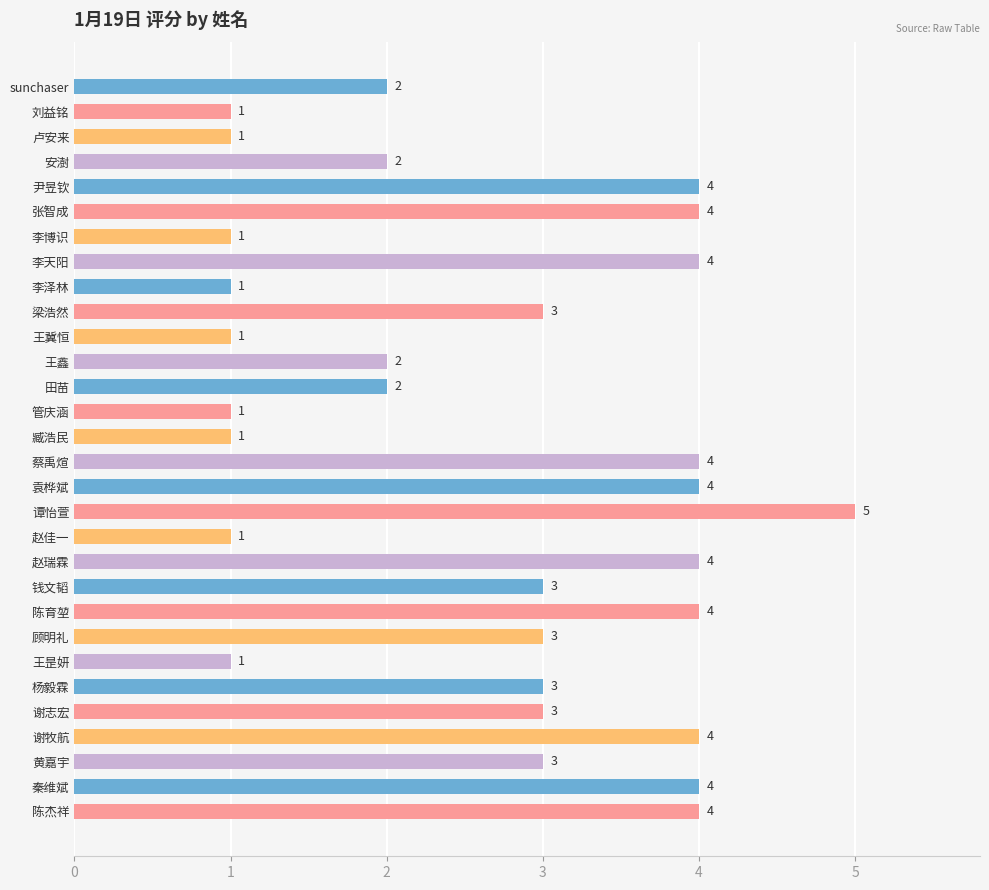

What is the label of the 5th bar from the top?

尹昱钦